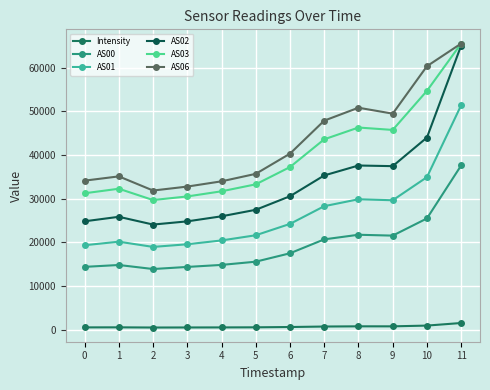

How many categories are shown in the chart?

12